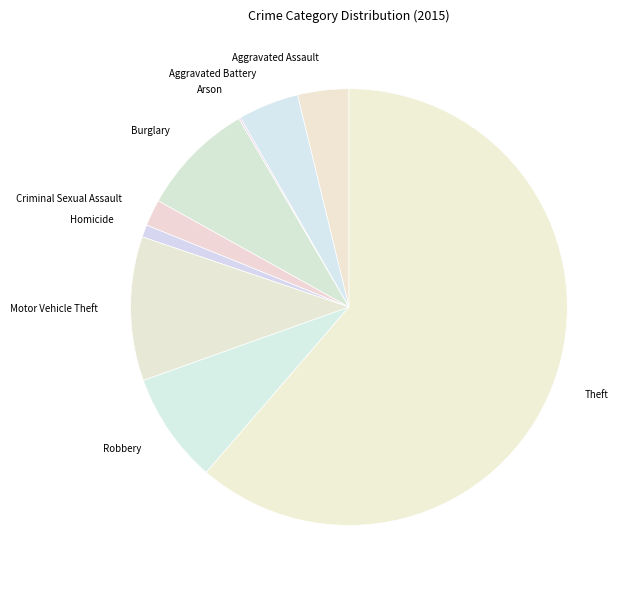

What is the ratio of the value at Aggravated Battery to the value at Motor Vehicle Theft?

0.4